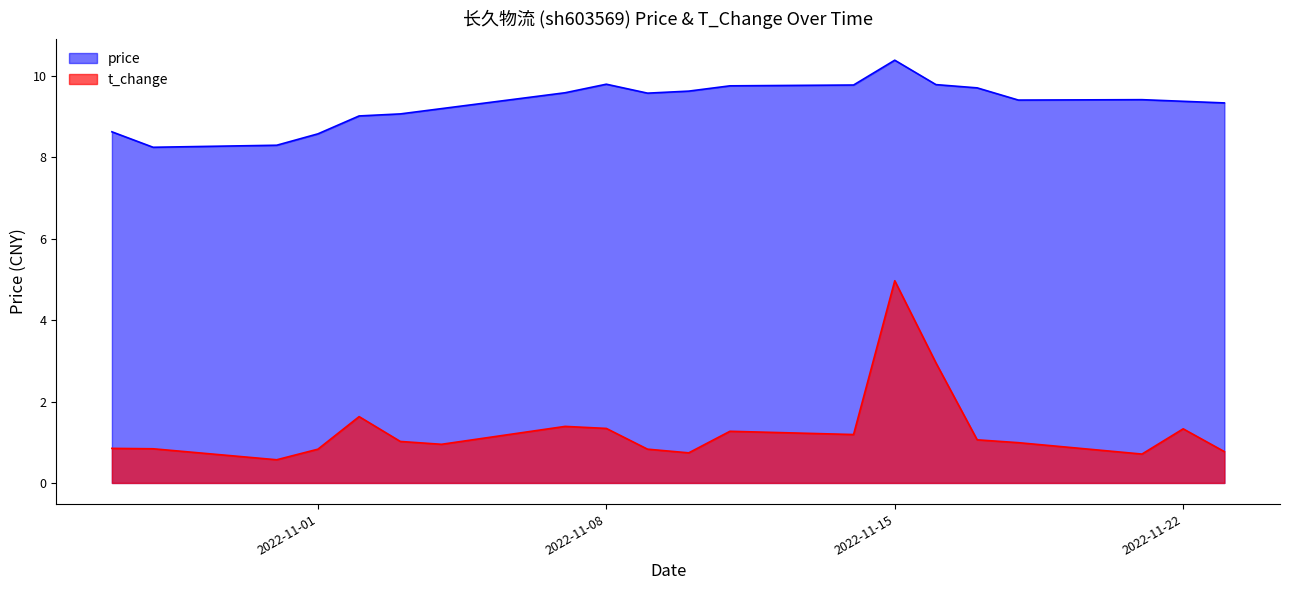

The value of price at 2022-11-11 is 9.8. True or false?

True